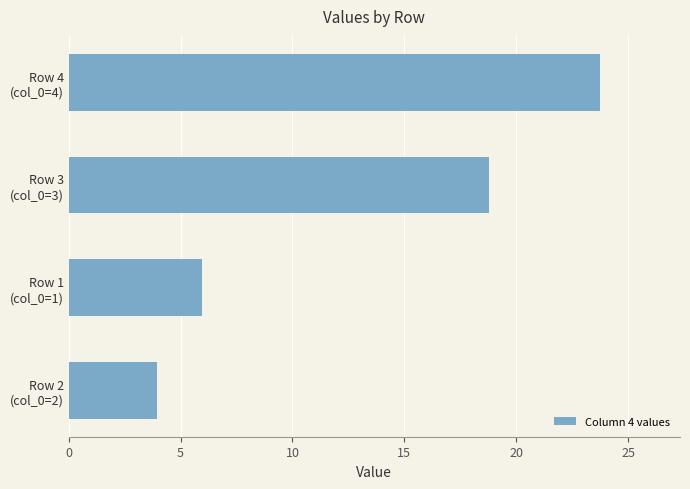

What is the difference between the maximum and minimum values?

19.8